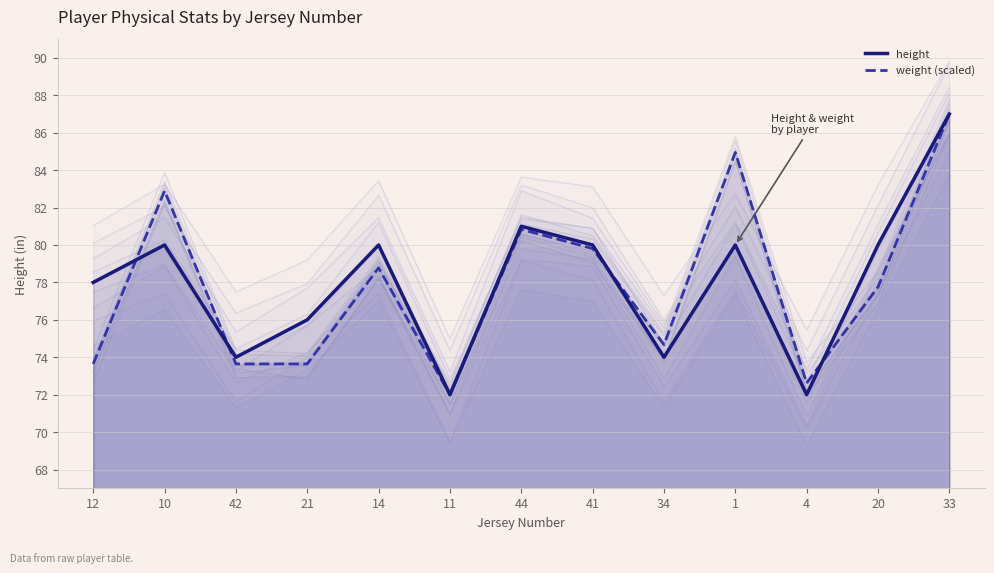

What is the average value of the weight (scaled) series?

77.9